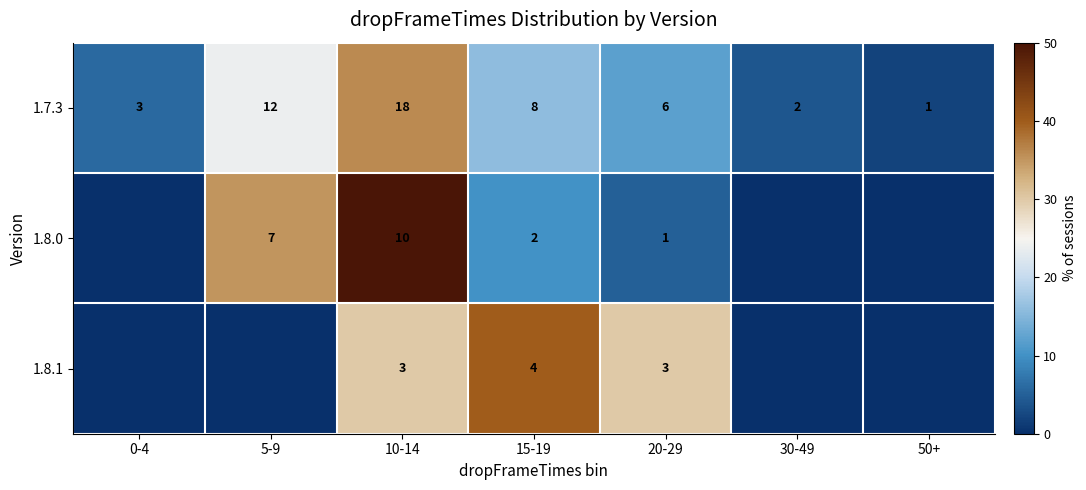

Is it true that 1.7.3 equals 2 at 50+?

False